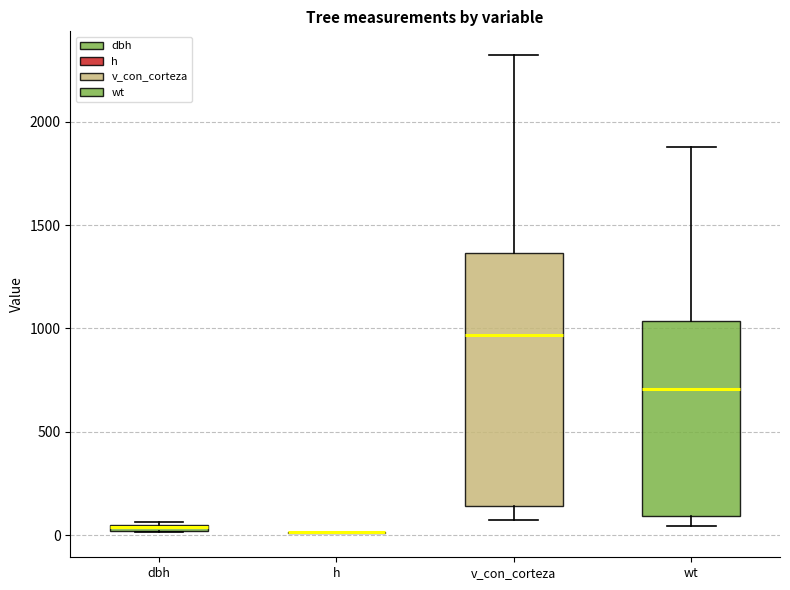

Where is the upper edge of the box for wt on the y-axis? The values are not printed on the chart, so give them approximately, as read against the axis.

1050